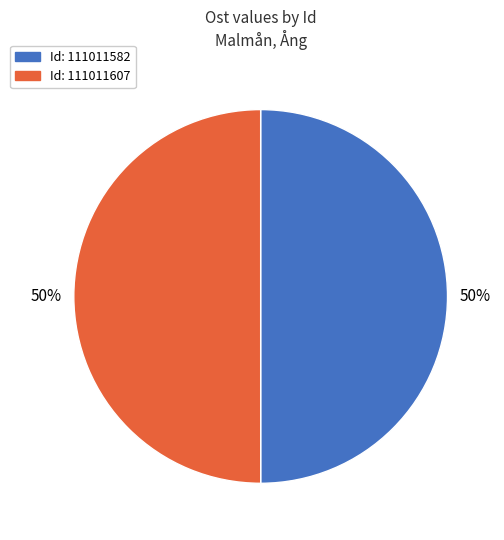

To the nearest percent, what is the average slice percentage?

50%